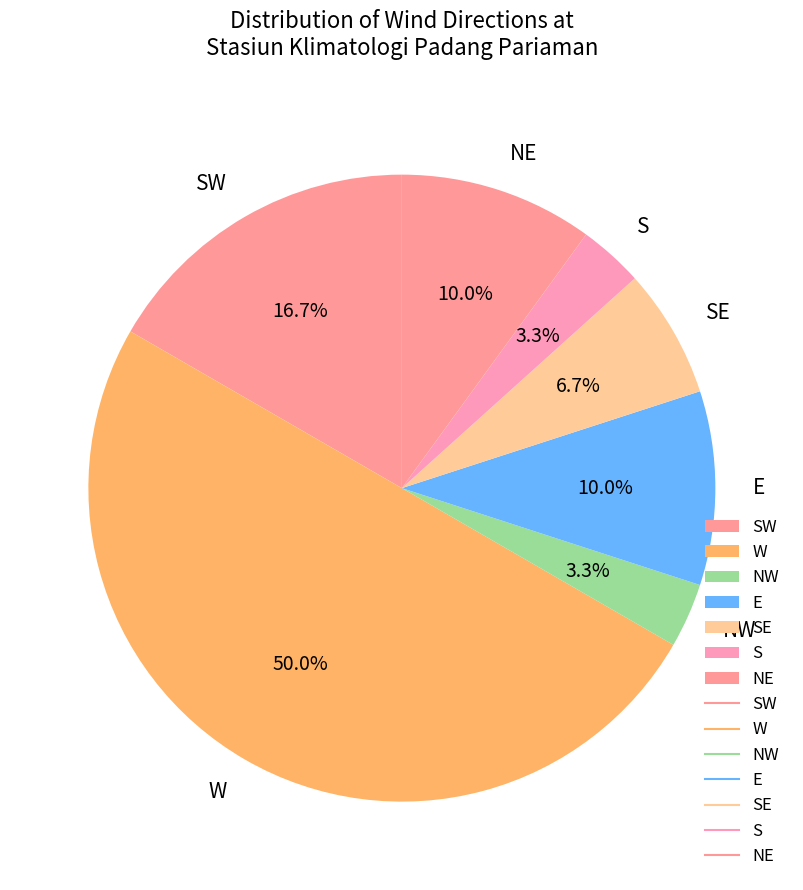

What is the largest slice in the pie chart?

W